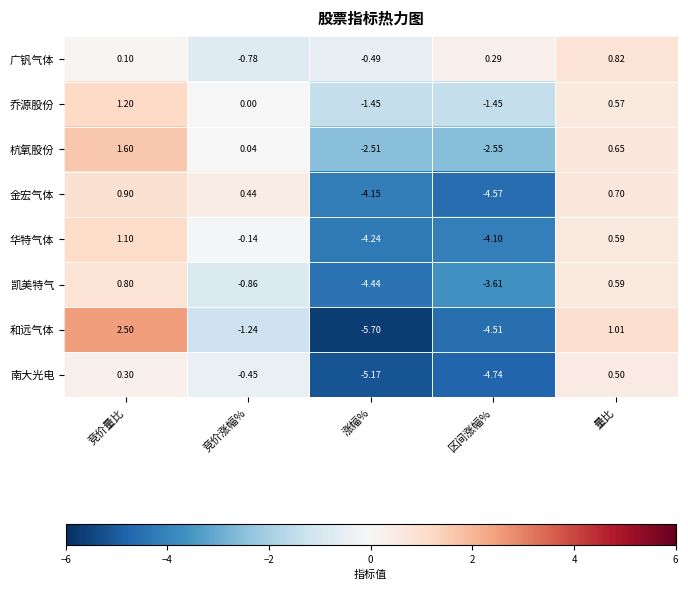

Which series changed the most between 竞价量比 and 区间涨幅%?

和远气体